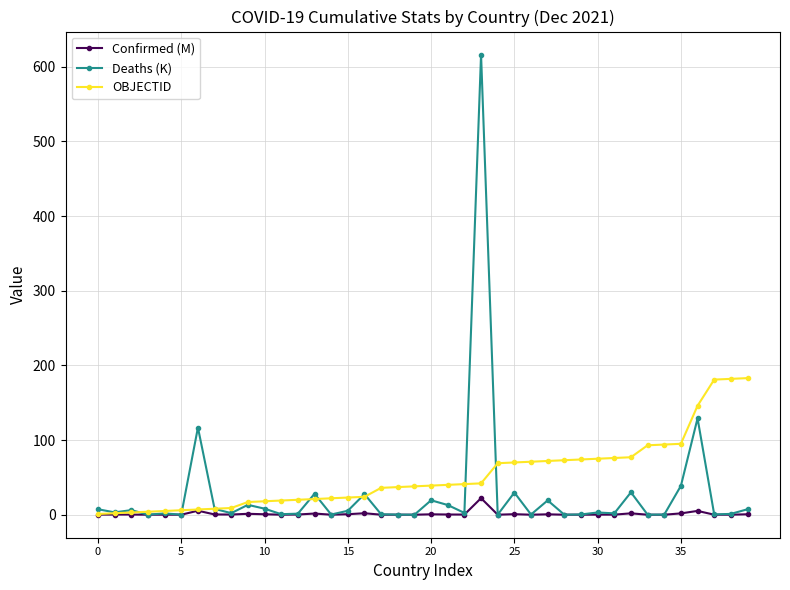

At how many categories does at least one series exceed 473?

1